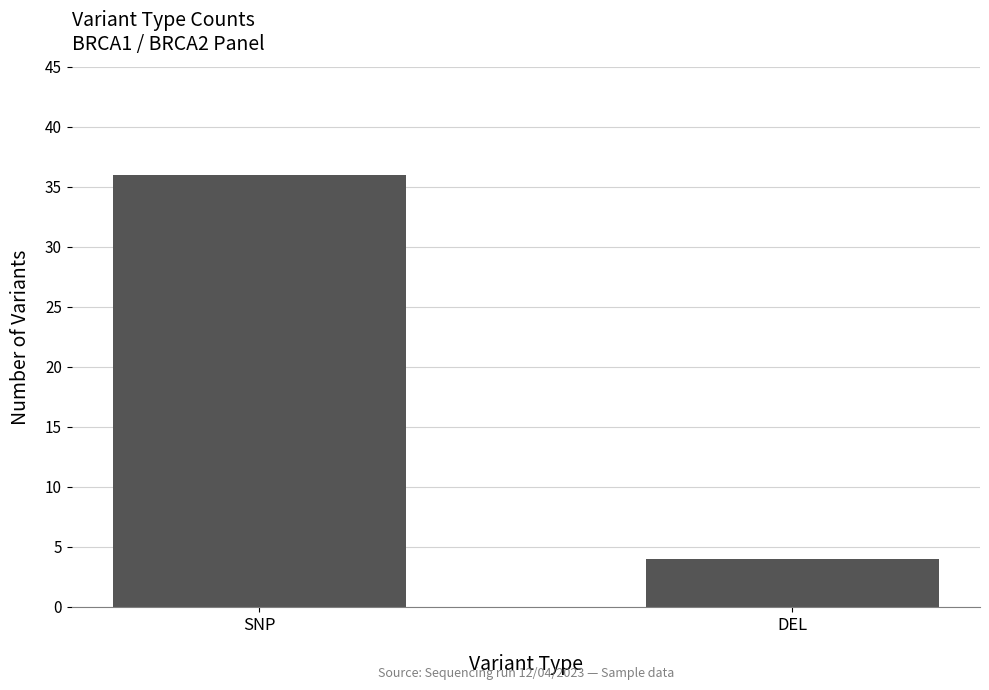

List the labels in order of value, smallest first.

DEL, SNP